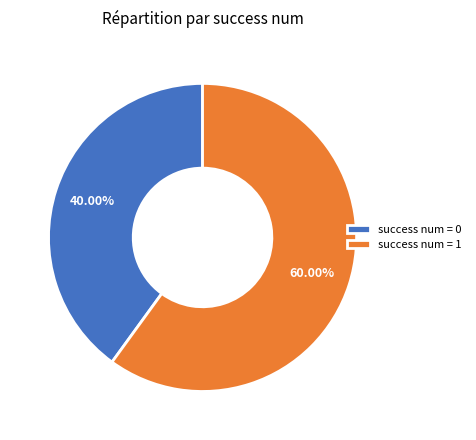

Rank the categories by value from highest to lowest.

success num = 1, success num = 0